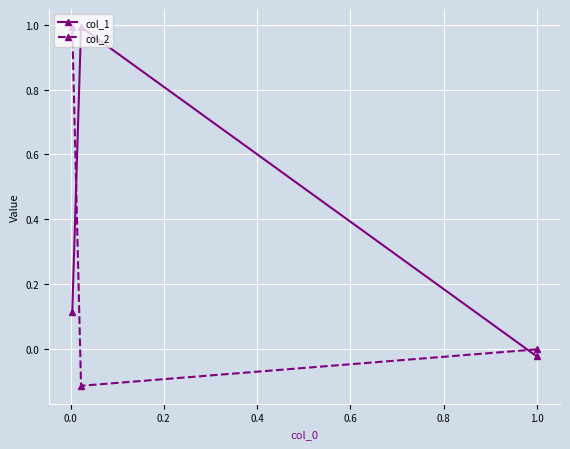

How many lines are shown in the chart?

2